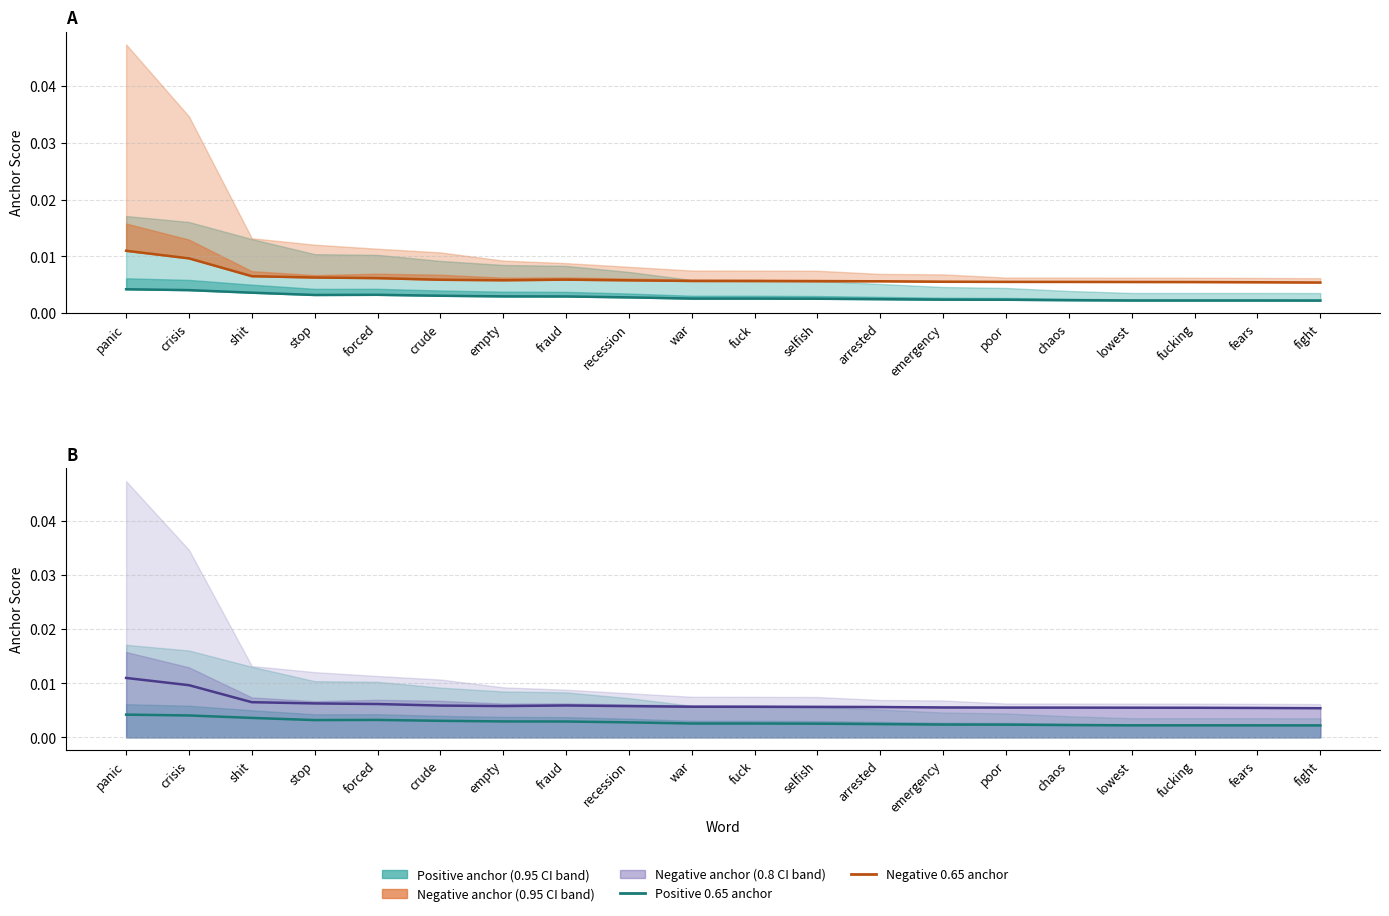

List the series in order of their peak value, highest first.

0.65-negative anchor, 0.65-positive anchor